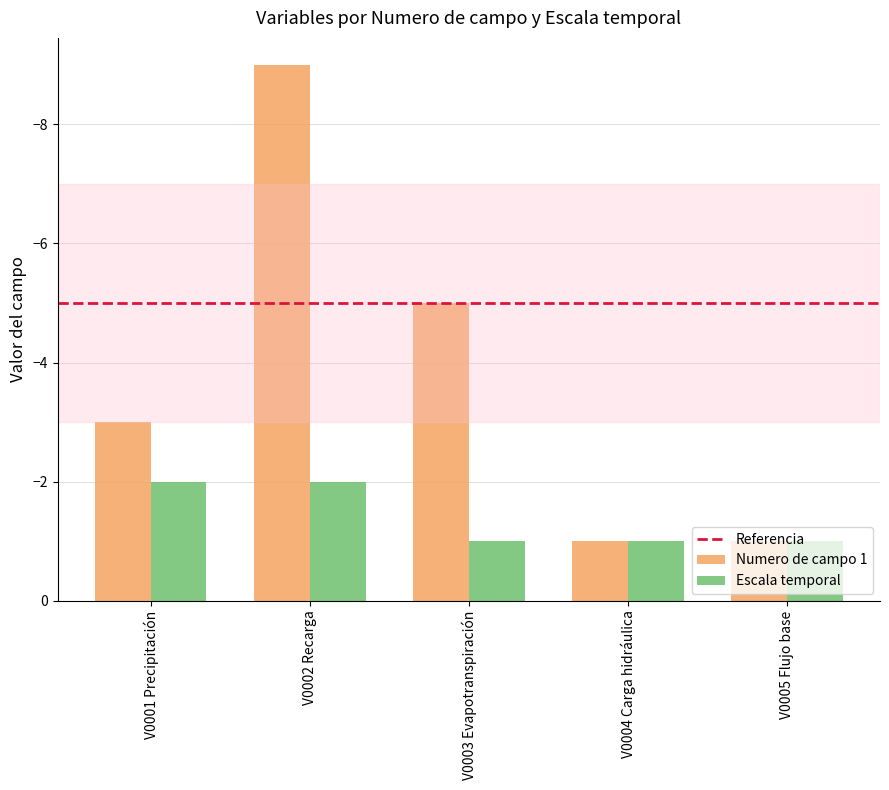

Which series has the largest total across all categories?

Escala temporal